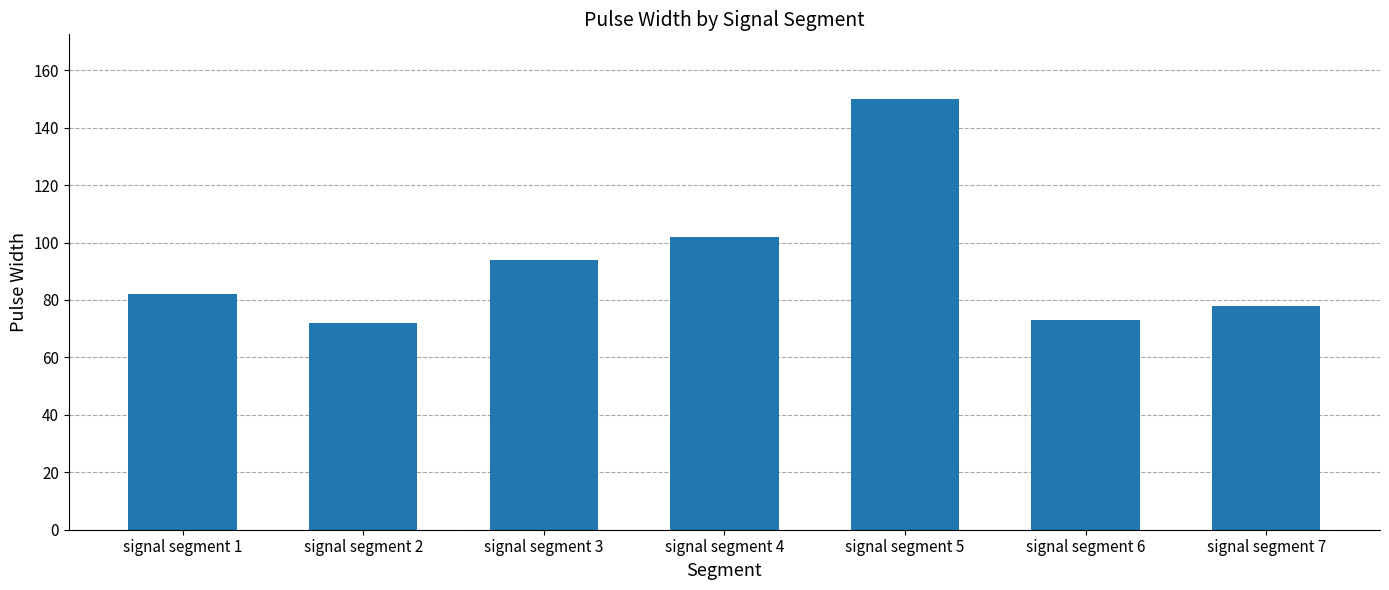

Is it true that the value at signal segment 2 is 72?

True